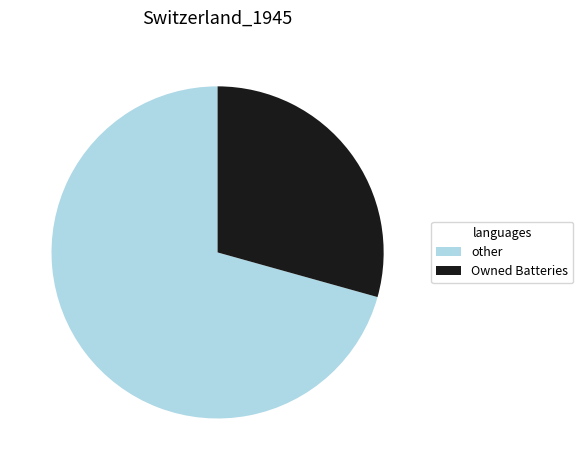

Between Owned Batteries and other, which is larger?

other